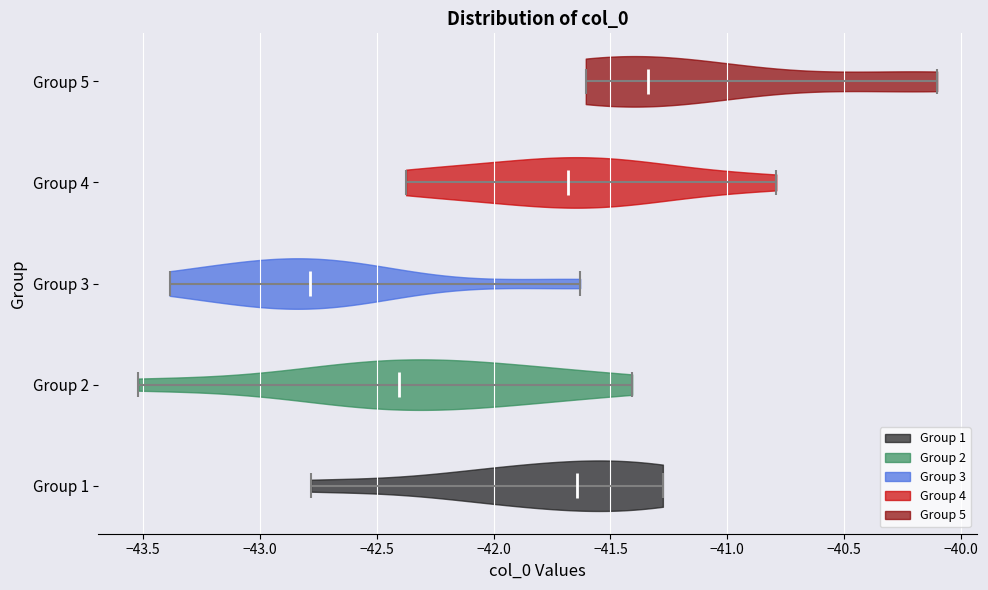

Reading bottom to top, read every violin against the x-axis: where its median line is, and the lowest and highest points it reaches. The values are not printed on the chart, so give them approximately, as read against the axis.

Group 1: median line -41.65, lowest point -42.80, highest point -41.30
Group 2: median line -42.40, lowest point -43.50, highest point -41.40
Group 3: median line -42.80, lowest point -43.40, highest point -41.65
Group 4: median line -41.70, lowest point -42.35, highest point -40.80
Group 5: median line -41.35, lowest point -41.60, highest point -40.10